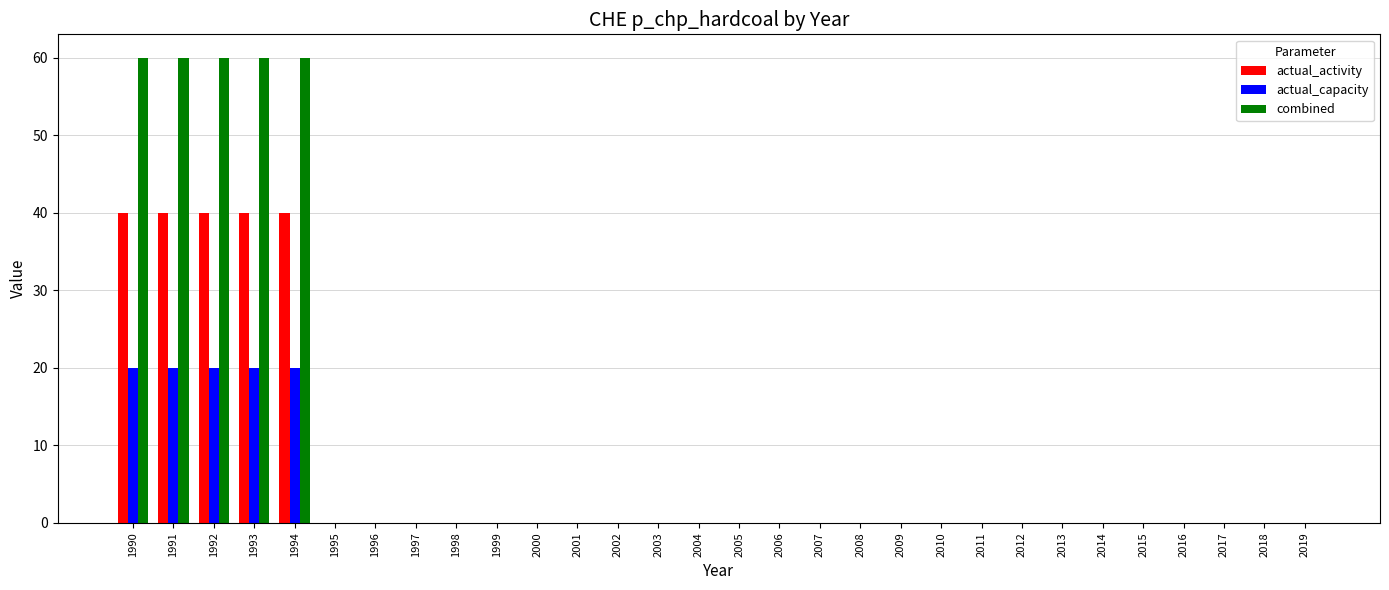

Are the bars horizontal?

No